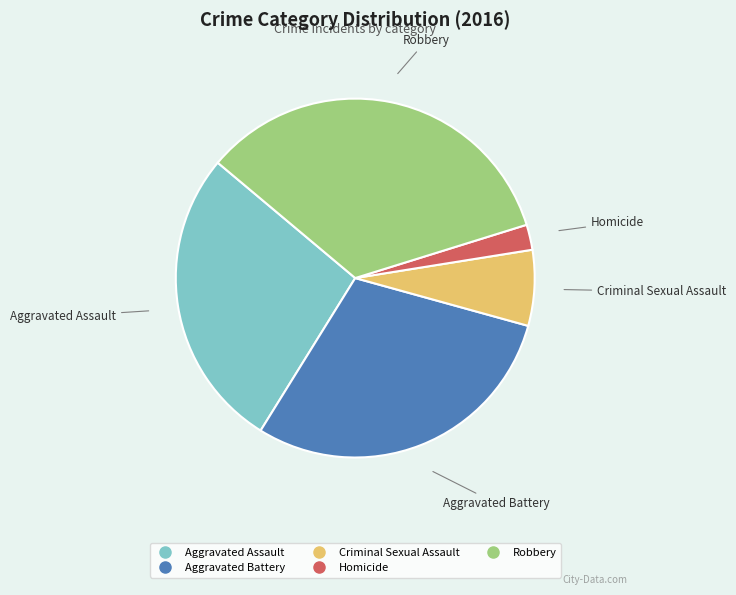

What is the smallest slice in the pie chart?

Homicide